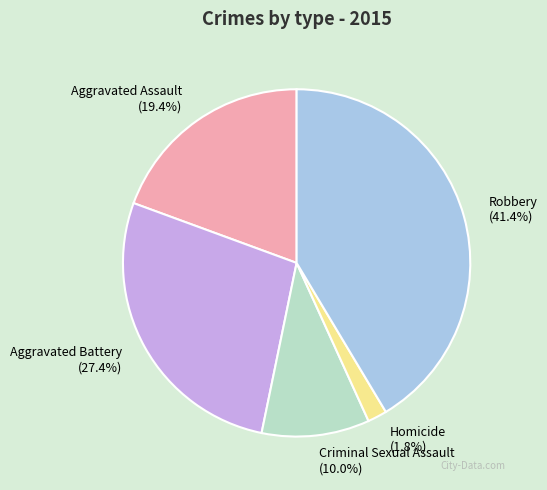

To the nearest percent, what is the difference between the Aggravated Assault and Homicide slice percentages?

18%